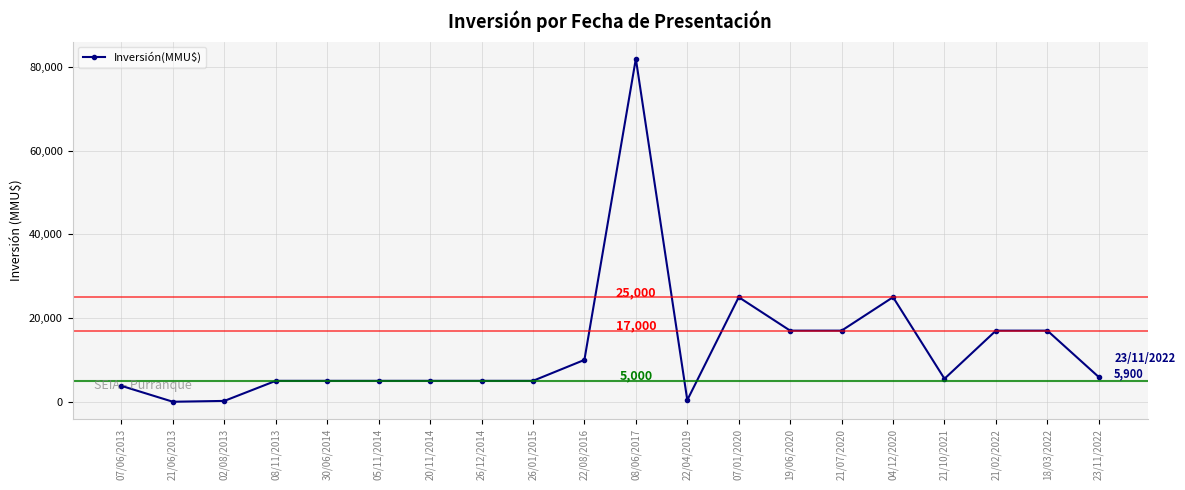

What is the difference between the maximum and minimum values?

82000